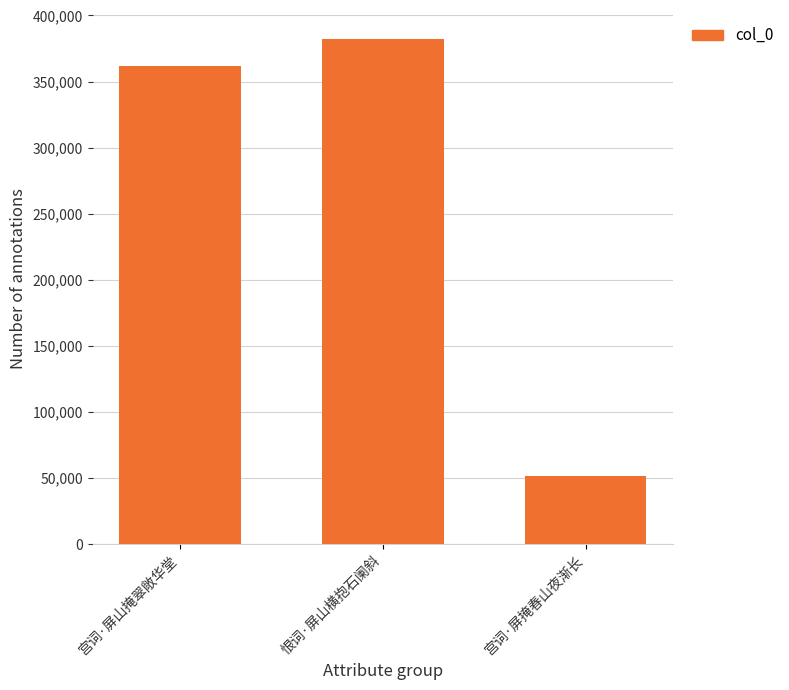

What is the sum of all values?

795757